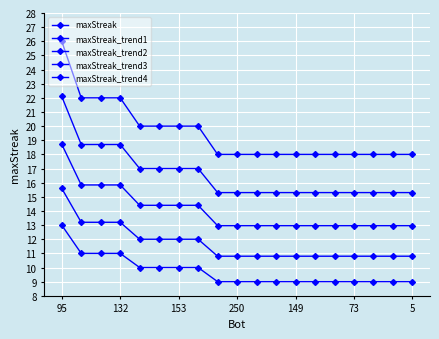

How many lines are shown in the chart?

5